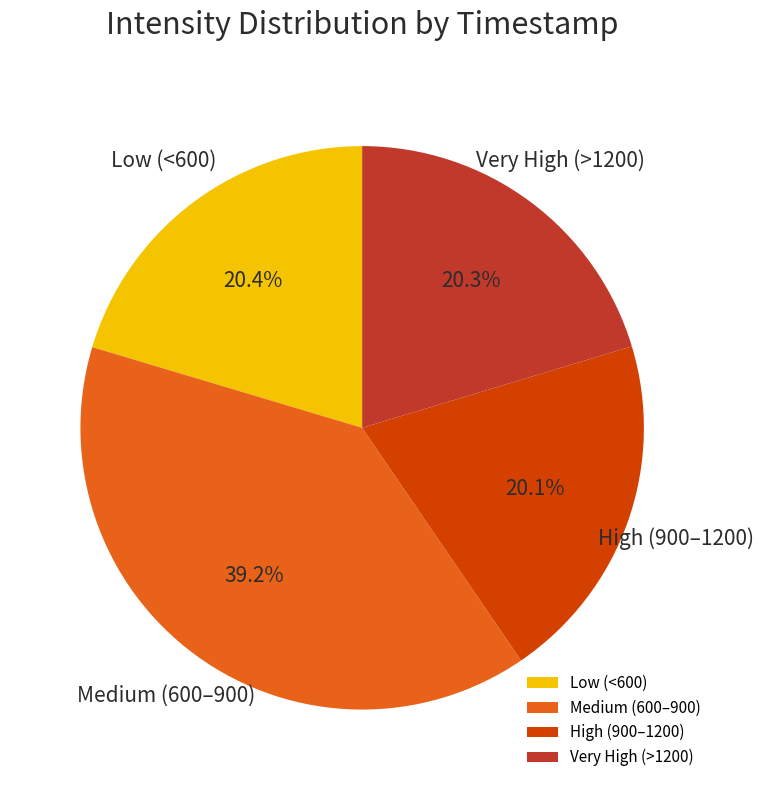

Is there a majority slice in this chart?

No